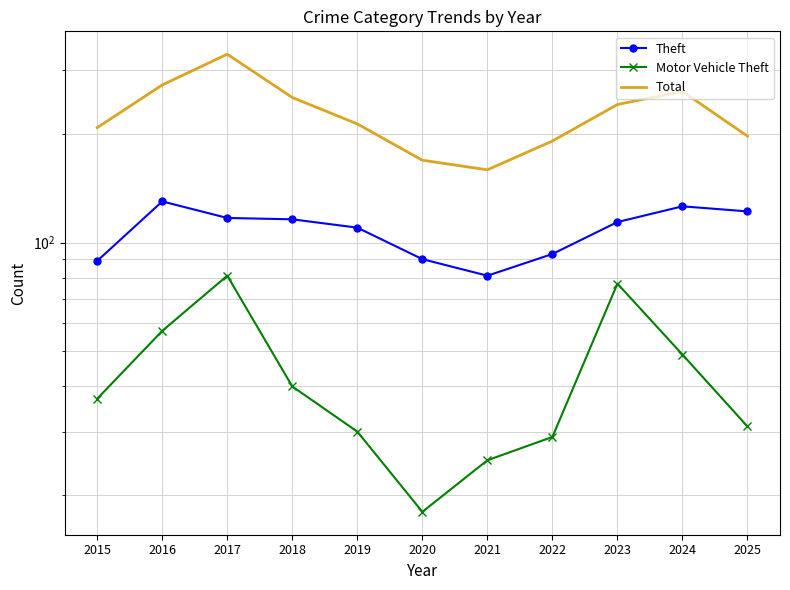

Between 2018 and 2020, which series saw the biggest shift?

Total